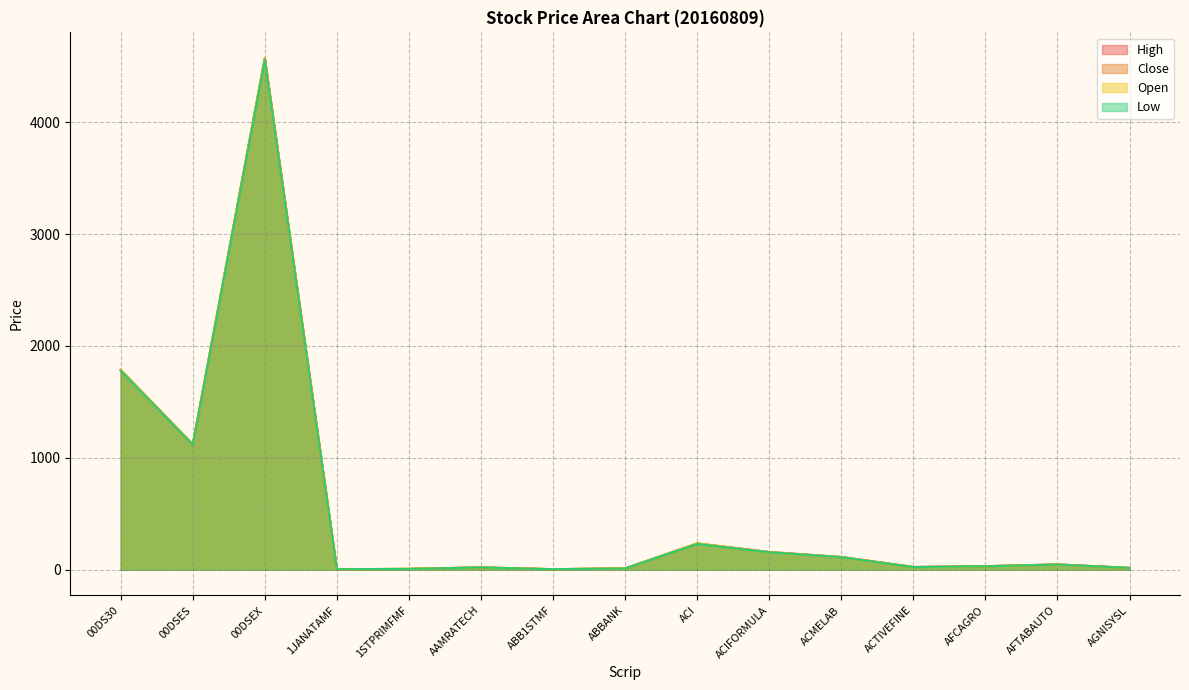

True or false: Close has a value of 6.3 at AAMRATECH.

False